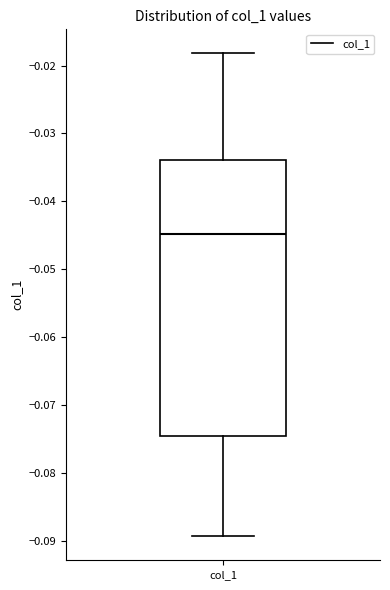

Transcribe this box plot: give where the median line is, the range the box spans, and where the two whiskers end, as read against the y-axis. The values are not printed on the chart, so give them approximately, as read against the axis.

median -0.045, box -0.075 to -0.034, whiskers -0.089 to -0.018